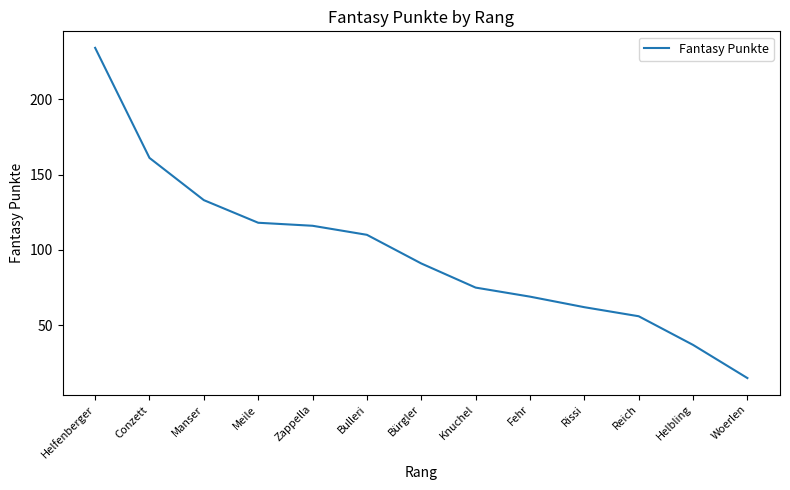

Which has a higher value, Conzett or Helfenberger?

Helfenberger